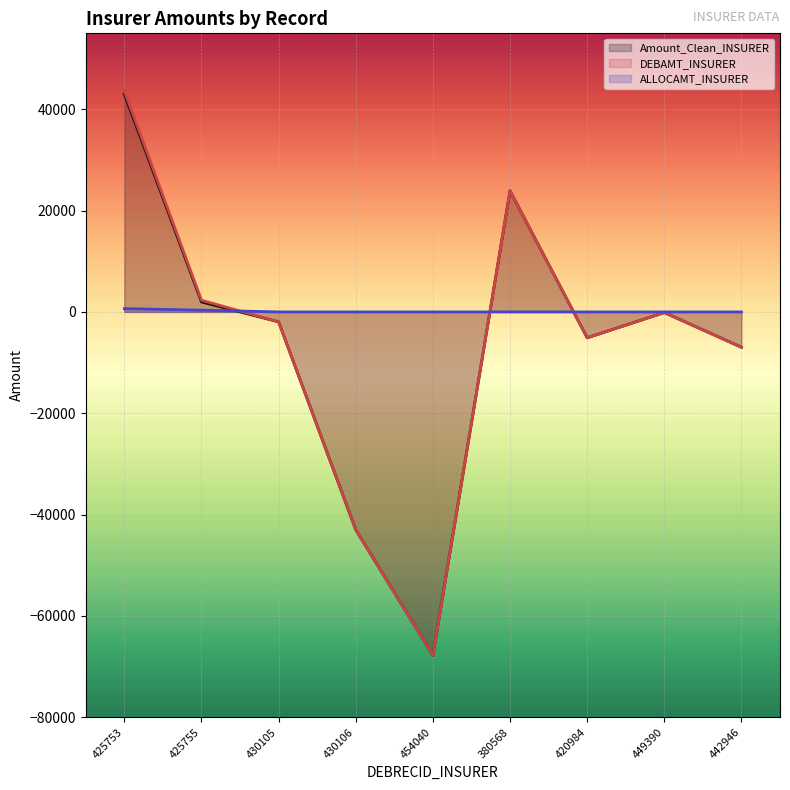

How many lines are shown in the chart?

3